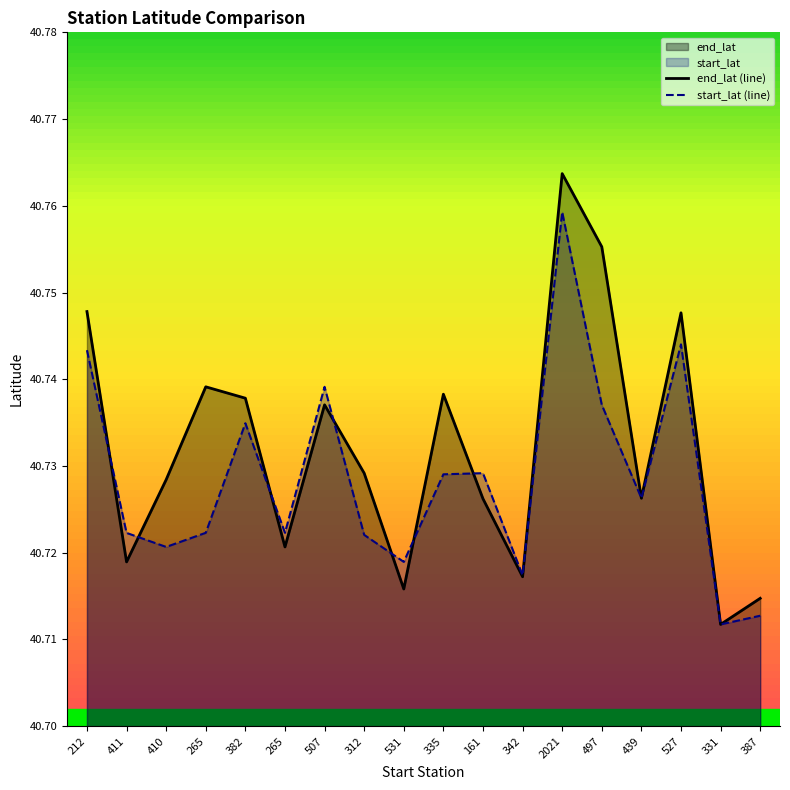

How many start_lat (line) values are between 40 and 41?

18